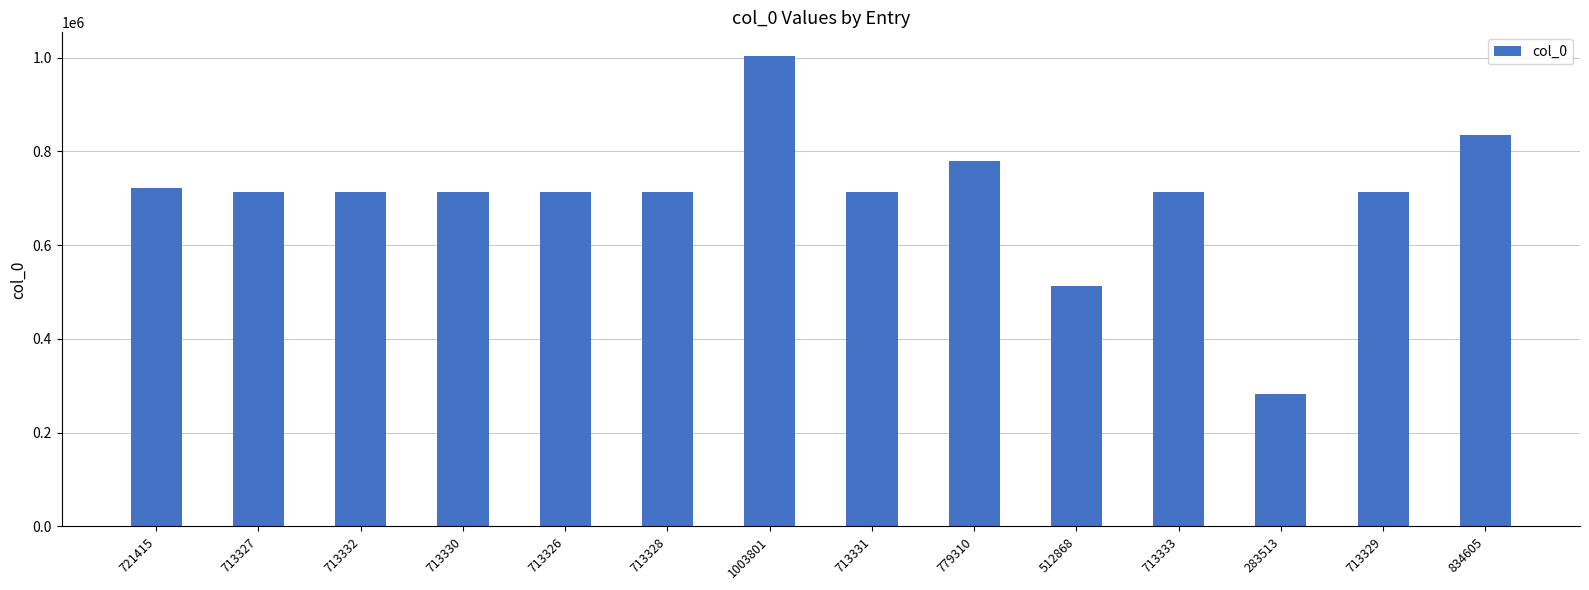

What is the ratio of the value at 721415 to the value at 1003801?

0.7